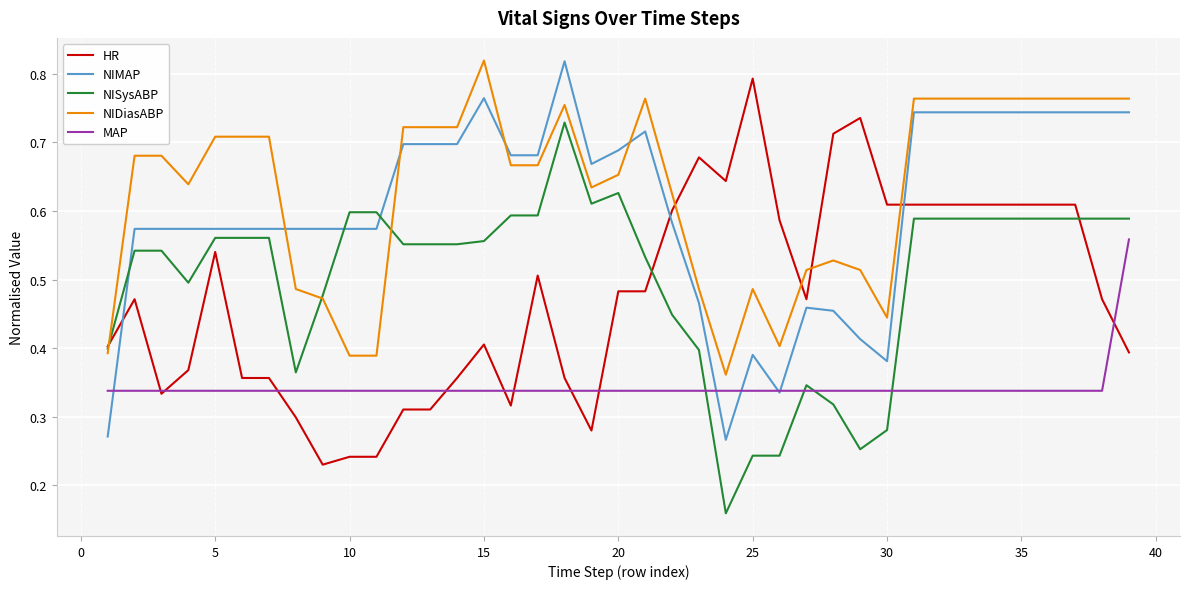

True or false: NIDiasABP and MAP intersect in this chart.

False